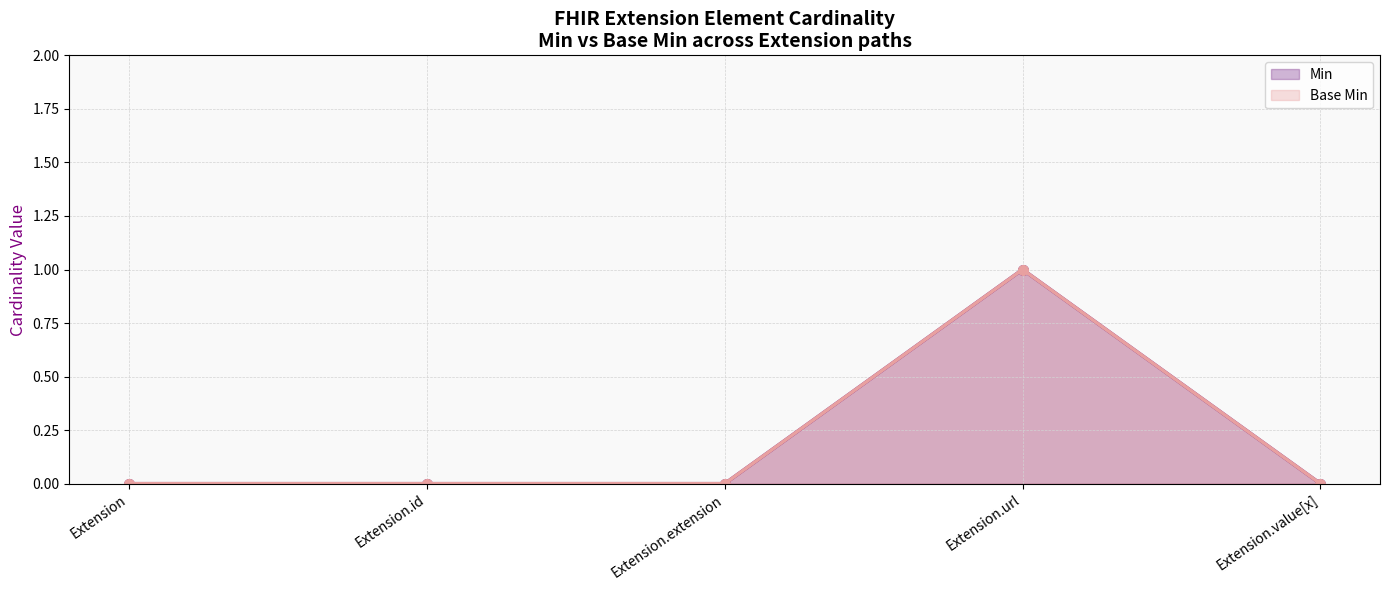

What is the sum of all Min values?

1